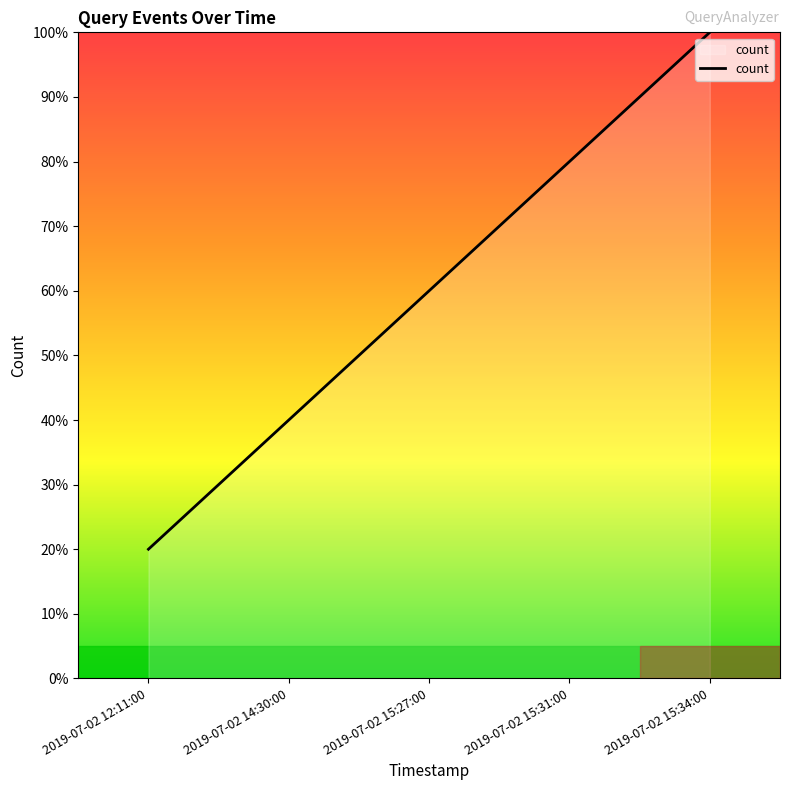

What is the sum of all values?

300